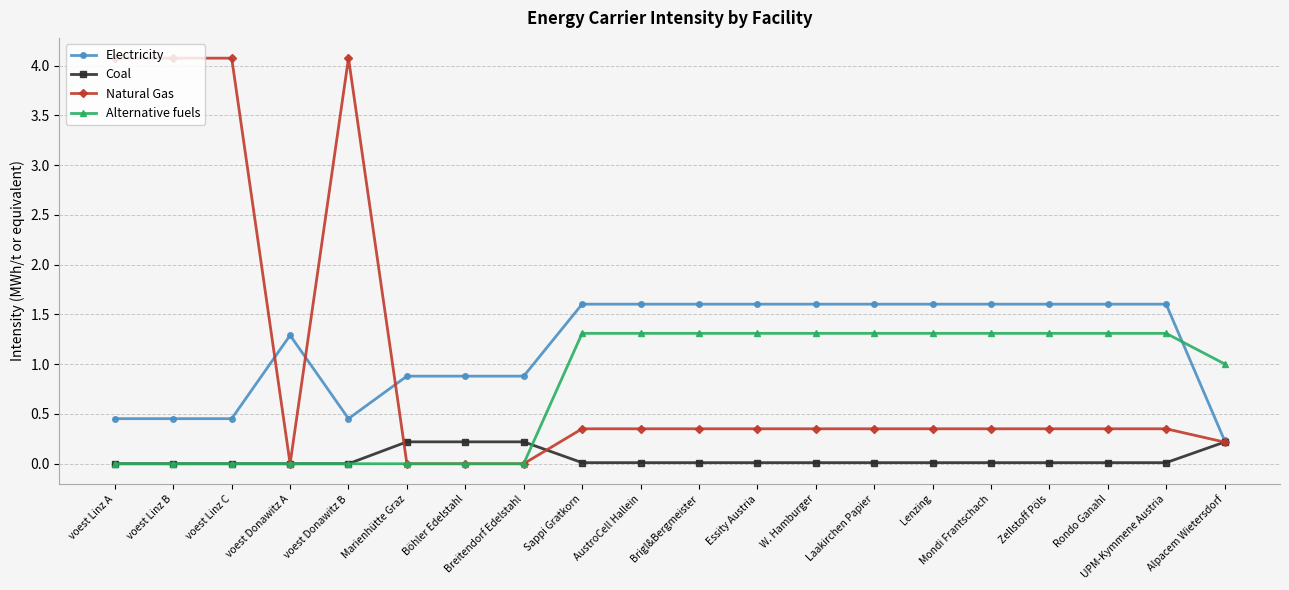

True or false: Electricity has more than 0 points higher than both neighbors.

True